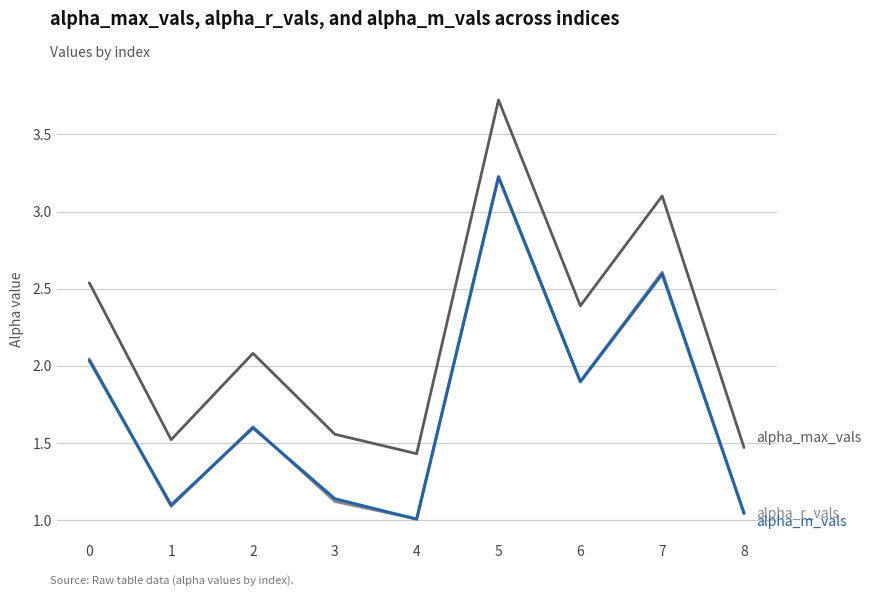

What is the spread (max minus min) of values at 2?

0.5